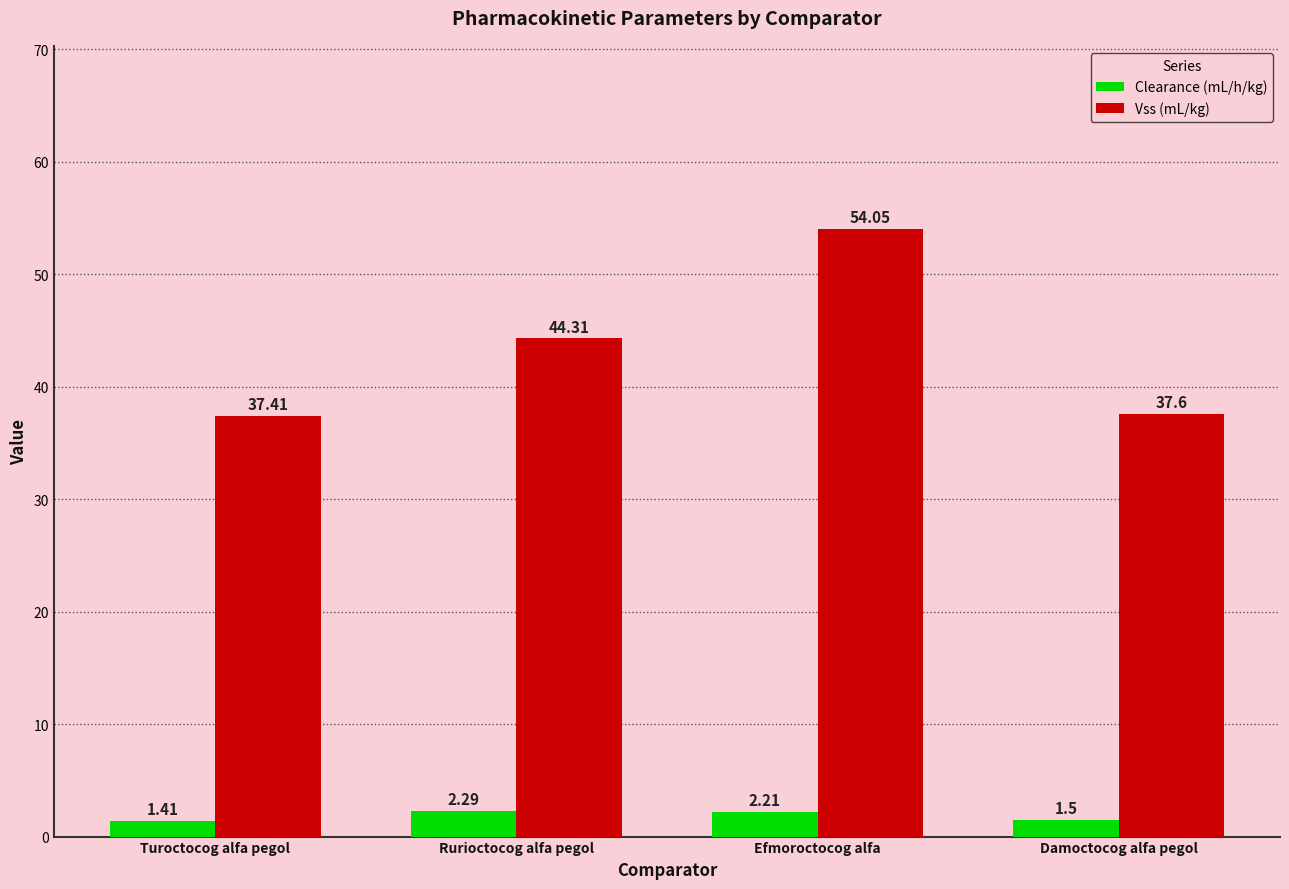

Rank the categories by Clearance (mL/h/kg) value from lowest to highest.

Turoctocog alfa pegol, Damoctocog alfa pegol, Efmoroctocog alfa, Rurioctocog alfa pegol